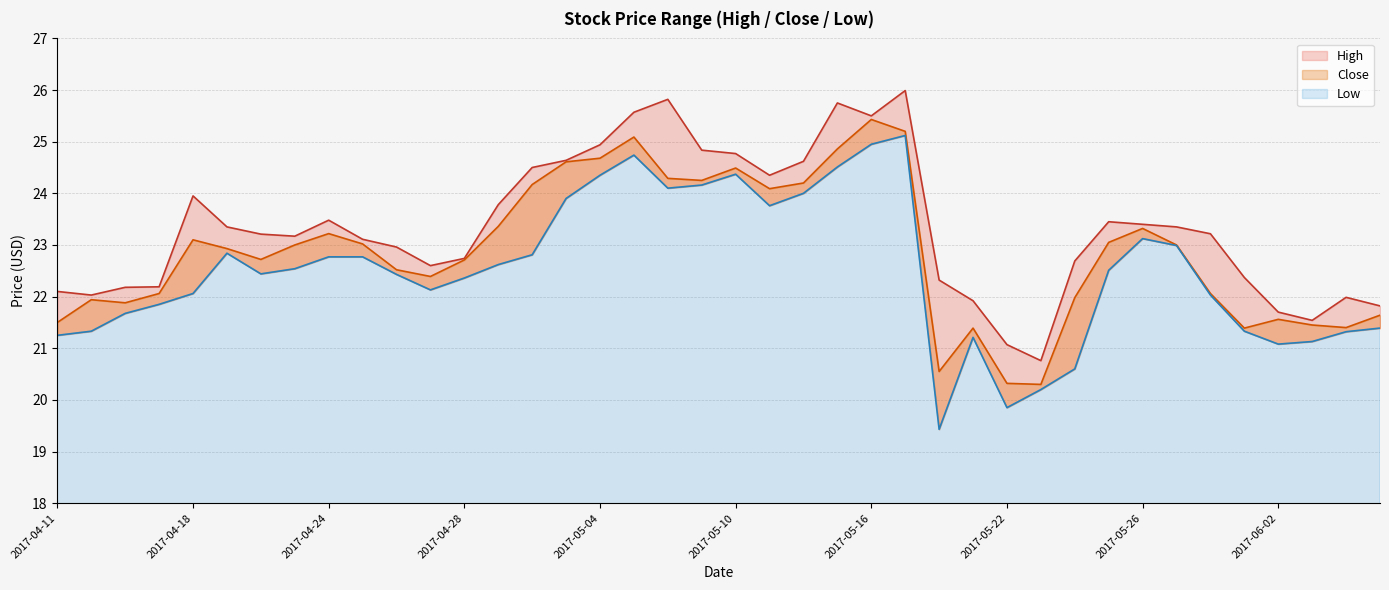

At how many categories does at least one series exceed 24?

12